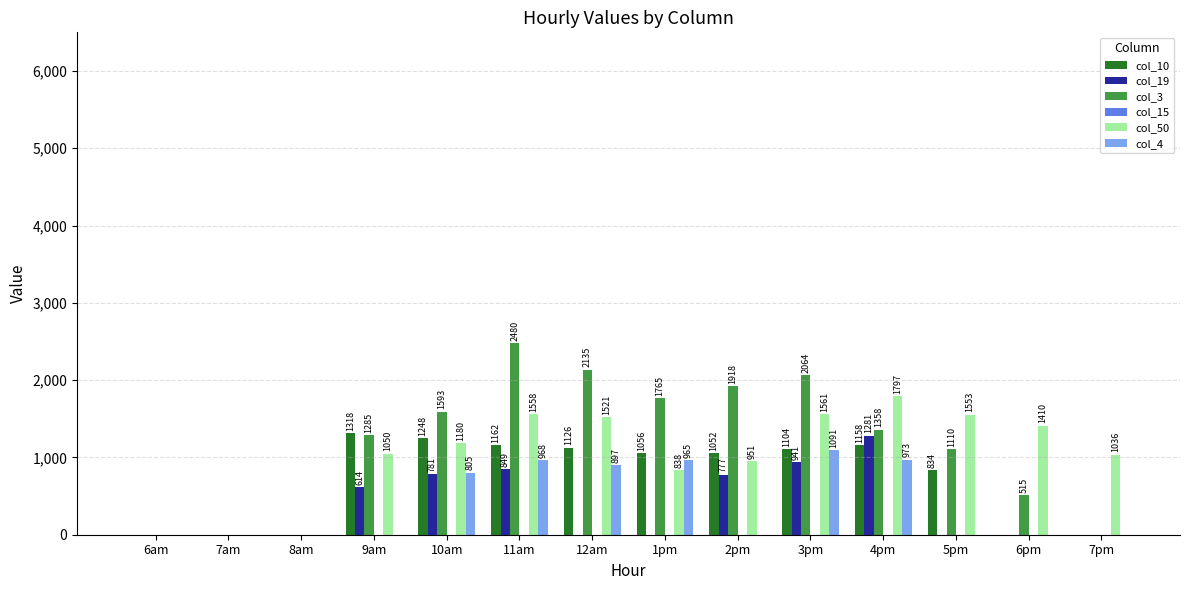

Is the value of col_4 at 2pm greater than the value of col_10 at 11am?

No